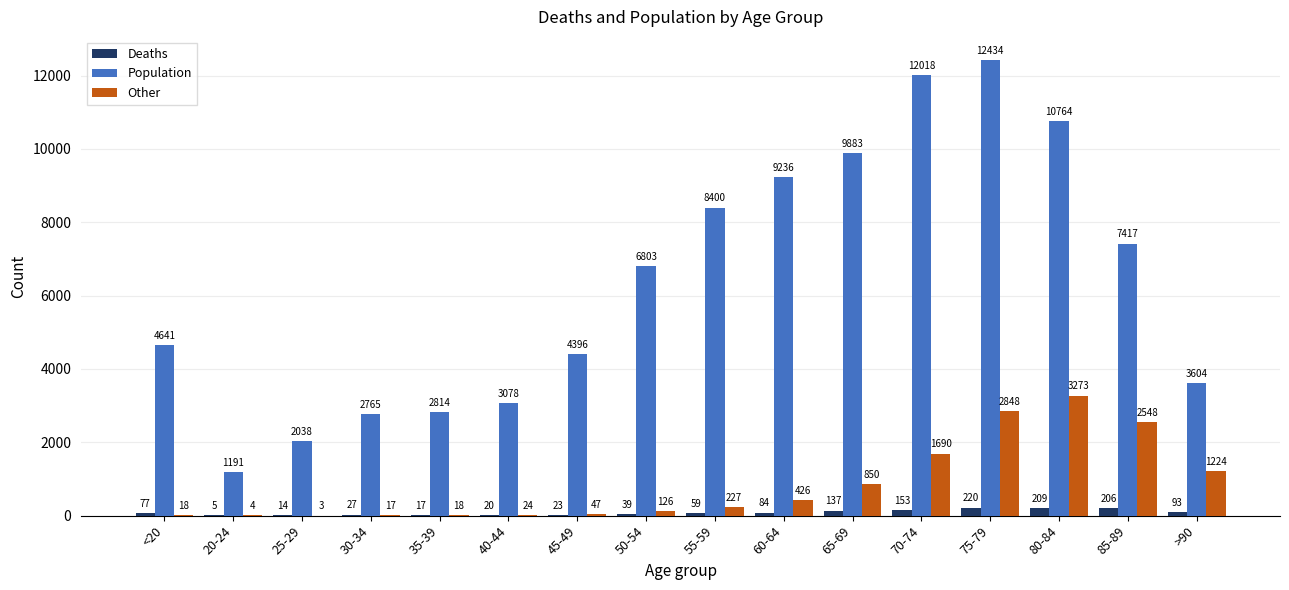

Is the value of Other at <20 greater than the value of Population at 35-39?

No